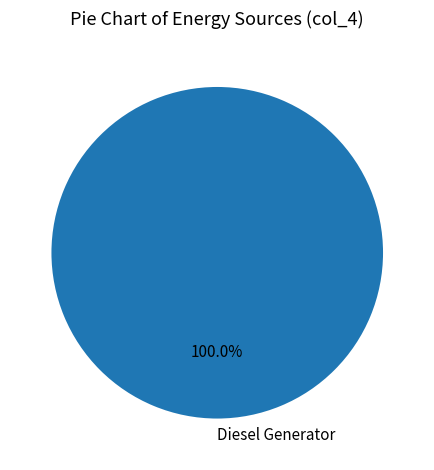

Is Diesel Generator the majority of the pie?

Yes